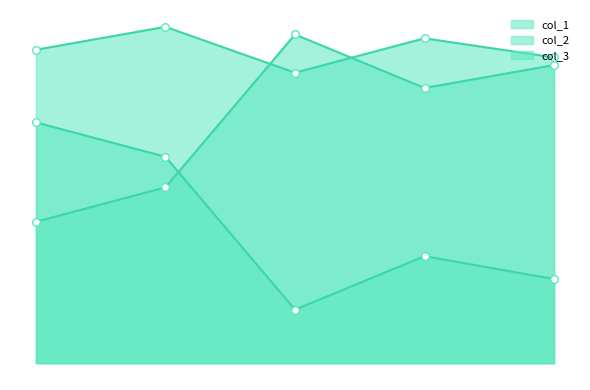

What are all the series names shown in the legend?

col_1, col_2, col_3